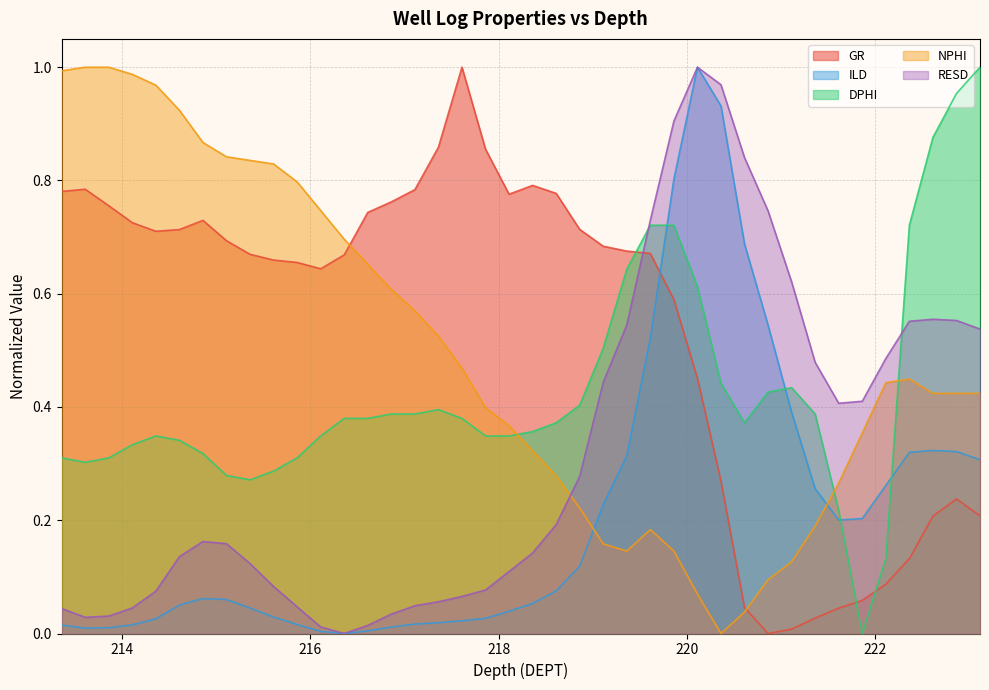

What is the sum of all ILD values?

8.3